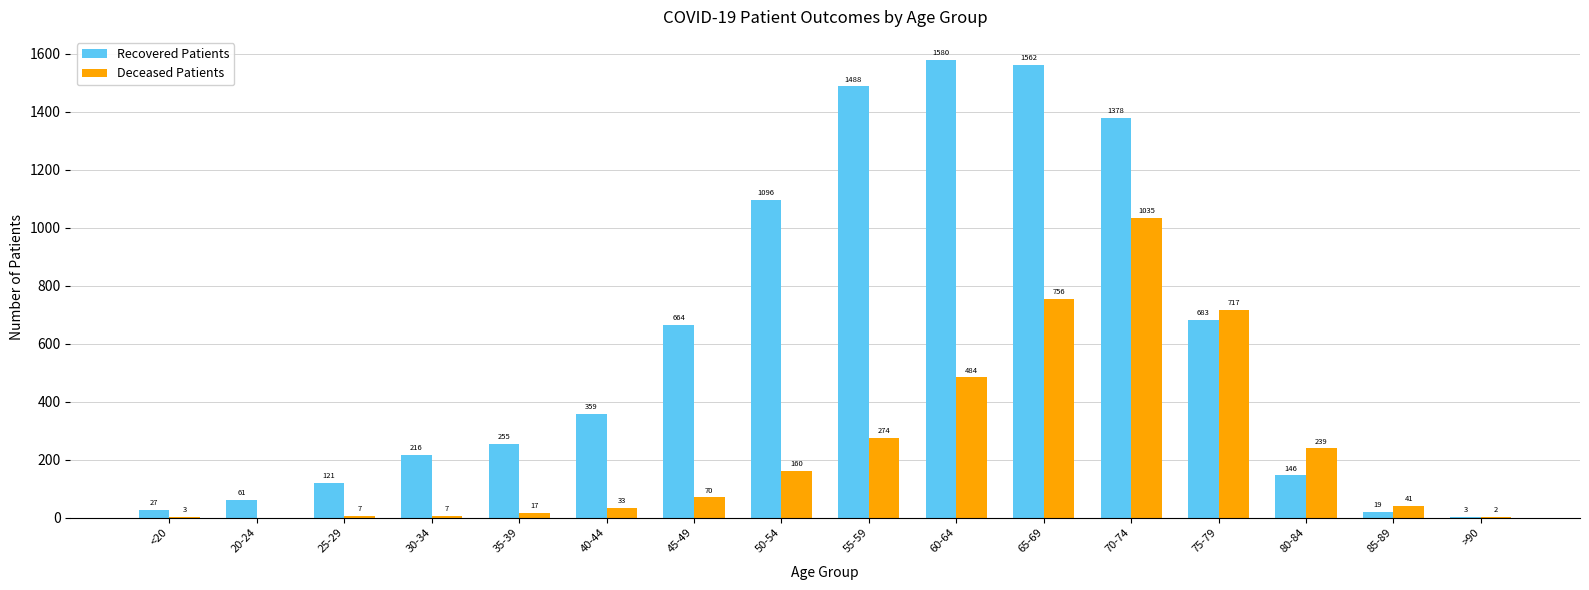

Reading right to left, transcribe all the data shown in this chart.

Recovered Patients: >90=3	85-89=19	80-84=146	75-79=683	70-74=1378	65-69=1562	60-64=1580	55-59=1488	50-54=1096	45-49=664	40-44=359	35-39=255	30-34=216	25-29=121	20-24=61	<20=27
Deceased Patients: >90=2	85-89=41	80-84=239	75-79=717	70-74=1035	65-69=756	60-64=484	55-59=274	50-54=160	45-49=70	40-44=33	35-39=17	30-34=7	25-29=7	20-24=0	<20=3